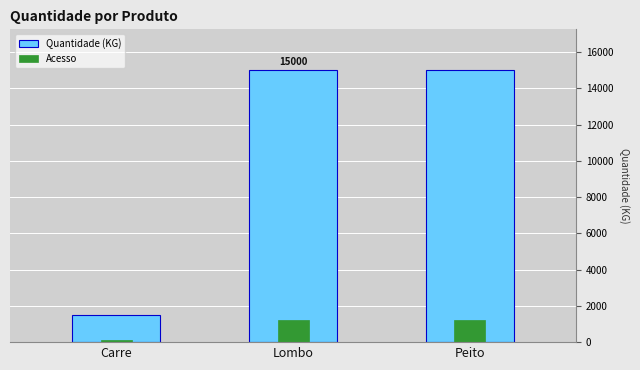

Reading left to right, list all the values displayed in this chart.

Quantidade (KG): Carre=1500	Lombo=15000	Peito=15000
Acesso: Carre=120	Lombo=1200	Peito=1200